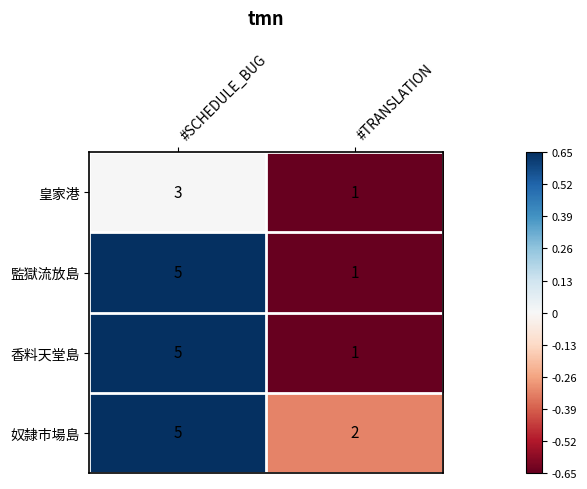

Reading left to right, what are all the values shown in this chart?

皇家港: 3	1
監獄流放島: 5	1
香料天堂島: 5	1
奴隸市場島: 5	2